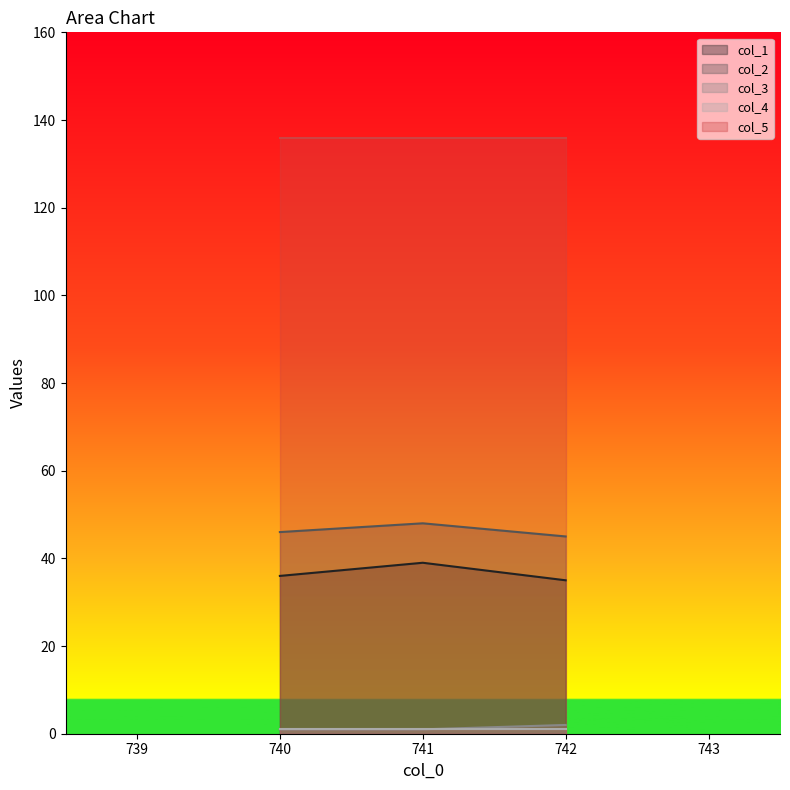

At which label does col_1 reach its minimum?

742.0